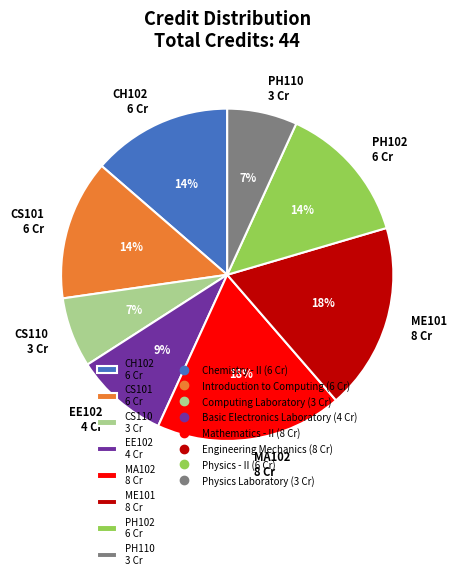

To the nearest percent, what is the difference between the largest and smallest slice percentages?

11%